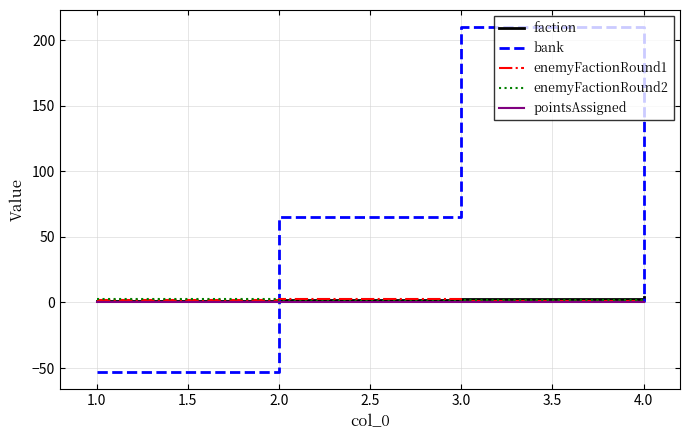

What is the spread (max minus min) of values at 2.0?

65